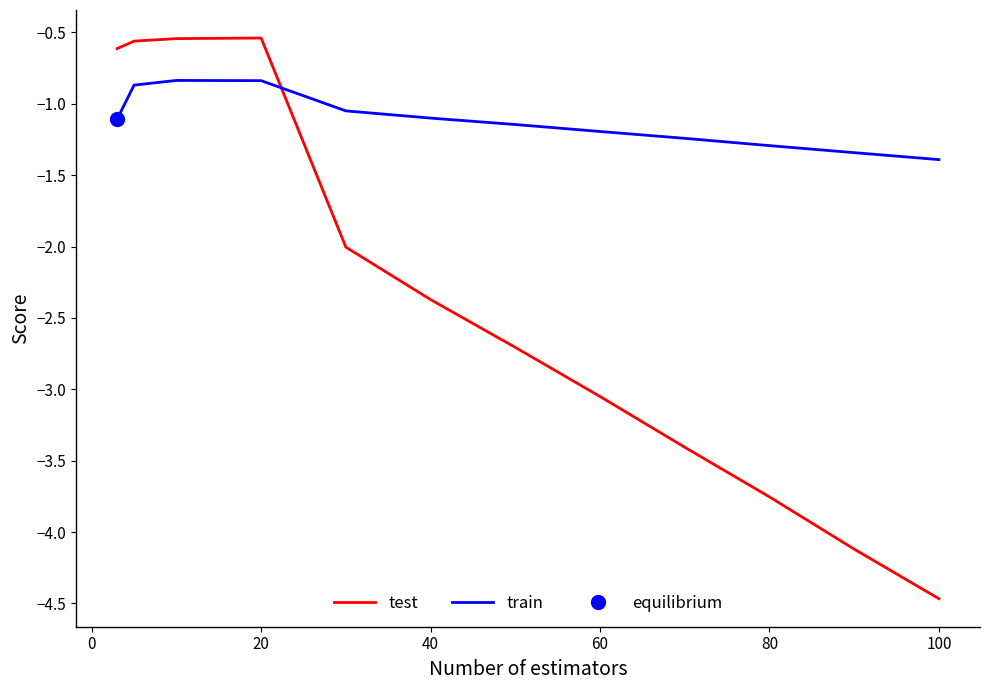

True or false: train and test cross at least once.

True